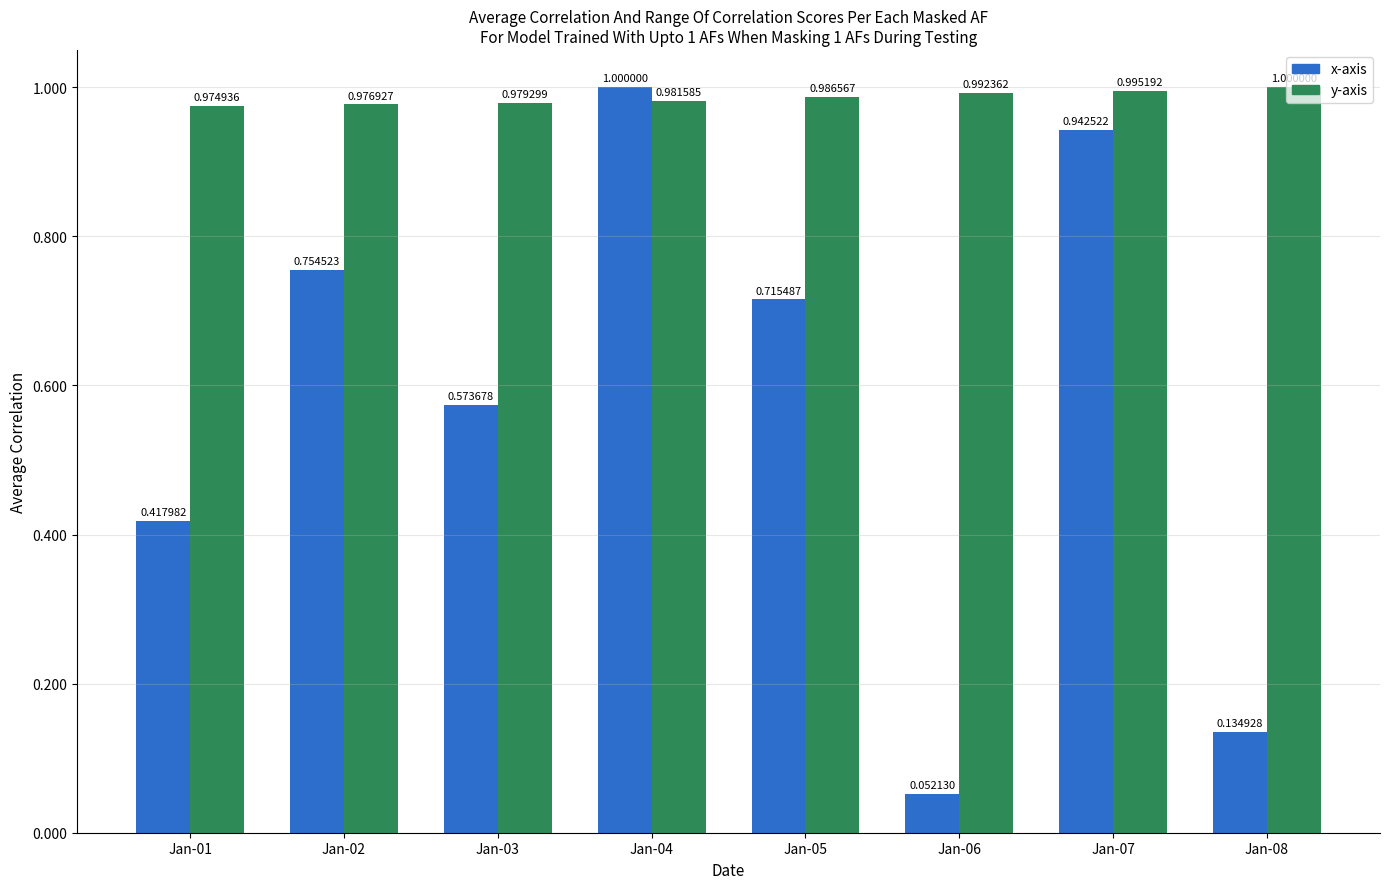

At which category is the sum across all series the highest?

Jan-04